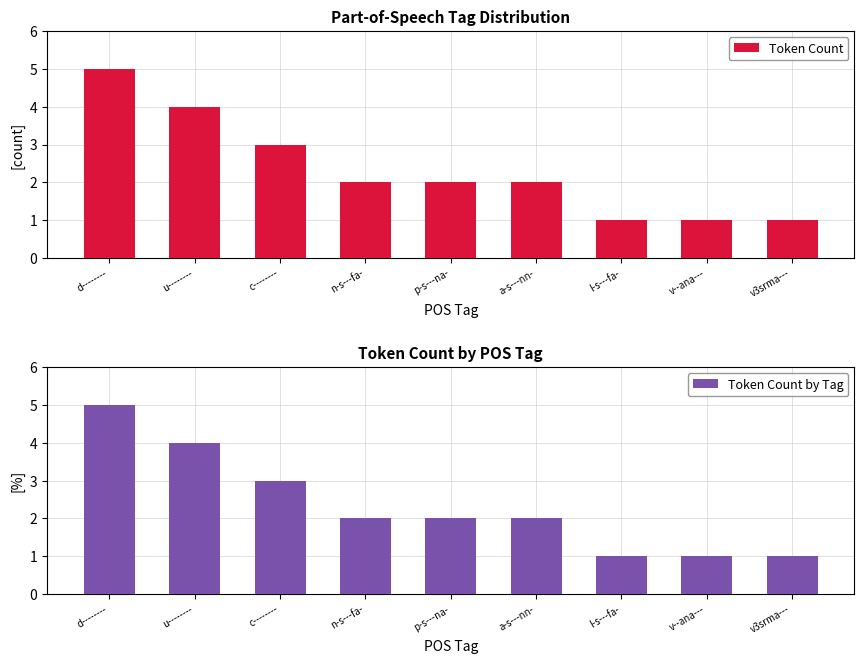

Which series has the largest total across all categories?

Token Count